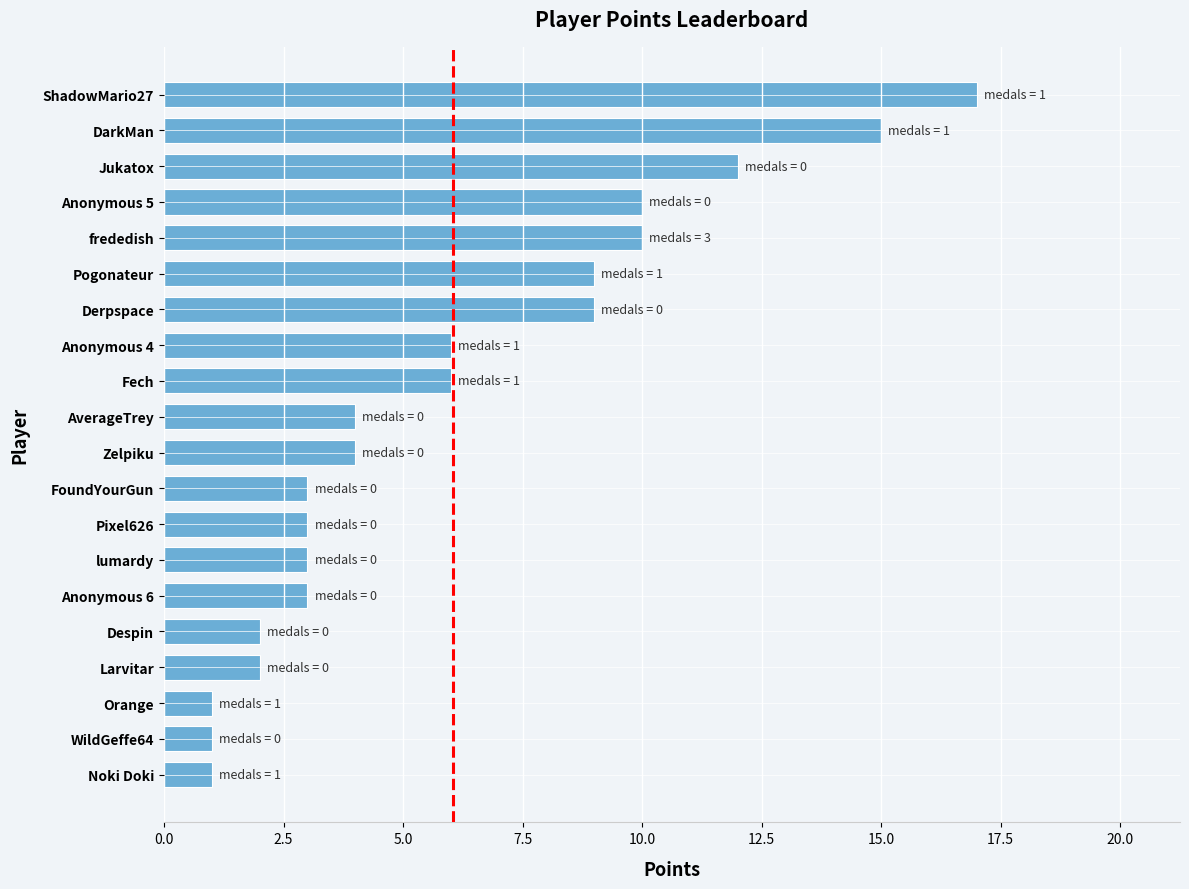

What is the difference between the maximum and minimum values?

16